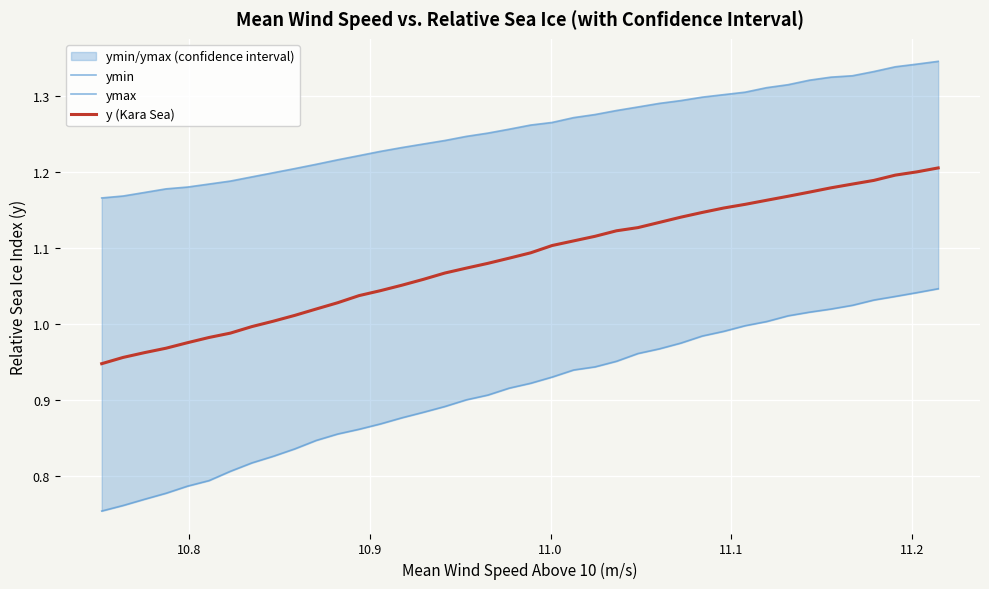

How many ymax values are between 1 and 2?

40